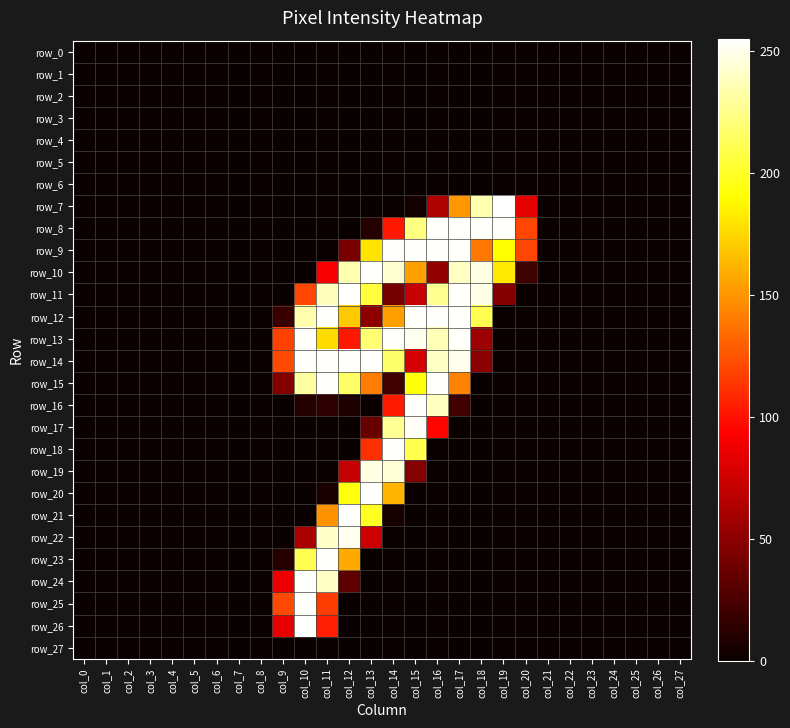

The value of row_14 at col_19 is 0. True or false?

True